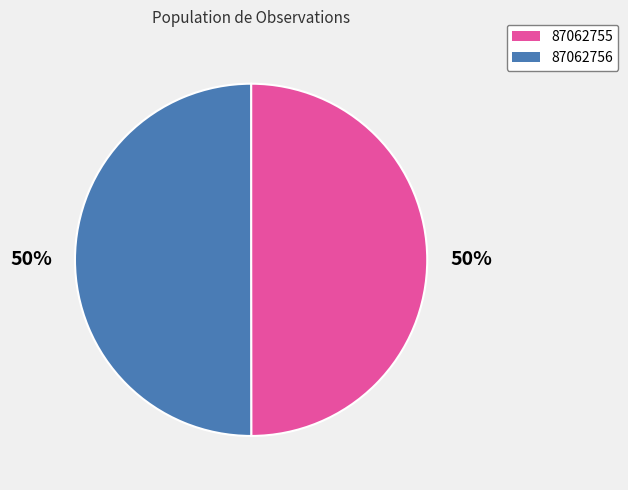

True or false: 87062756 accounts for 35% of the total.

False